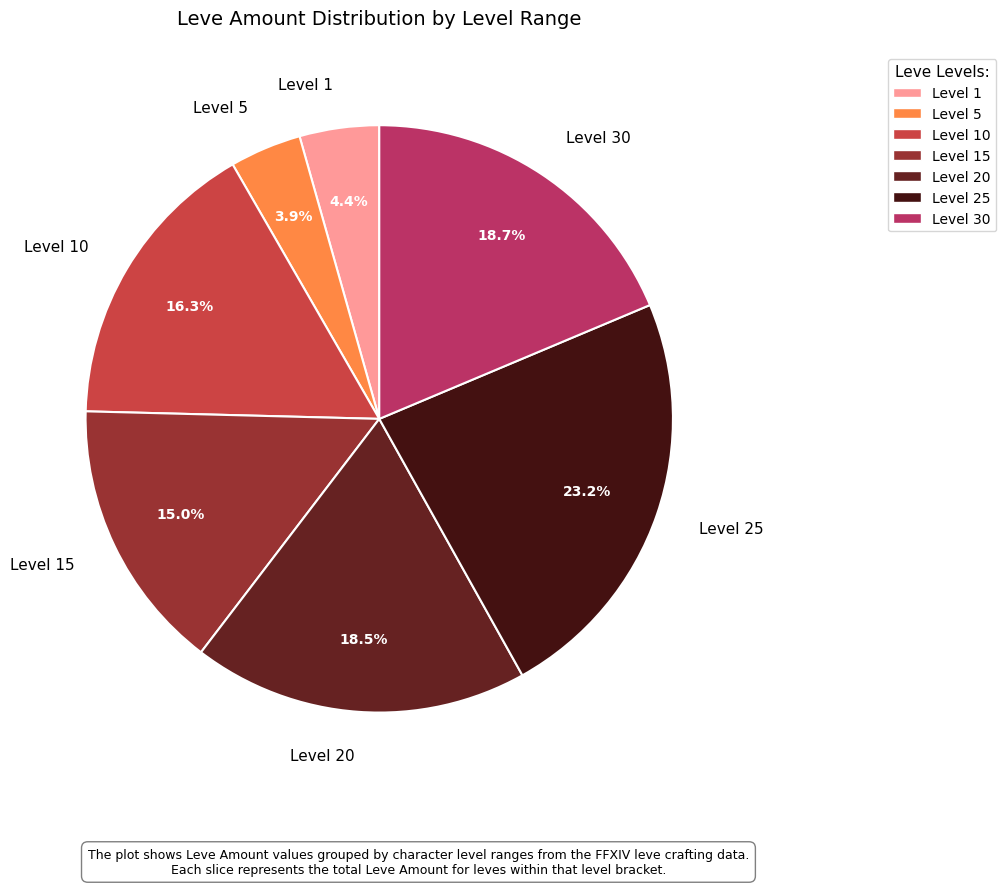

Which slice is the largest?

Level 25